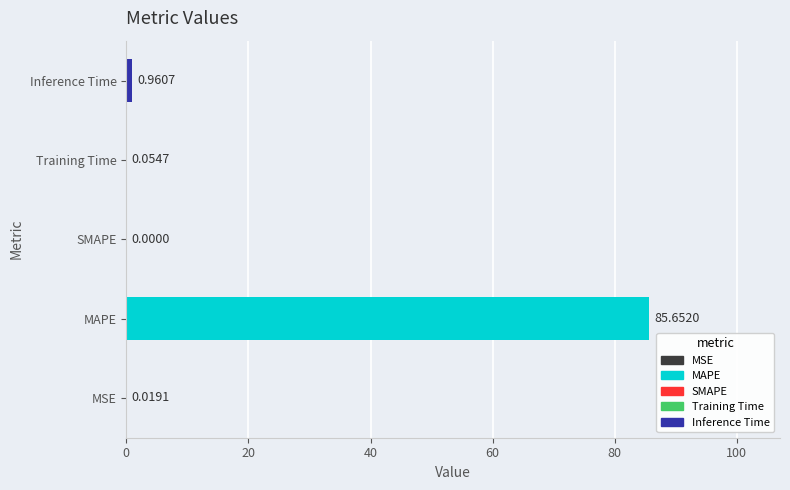

What is the change in value from SMAPE to Training Time?

+0.1